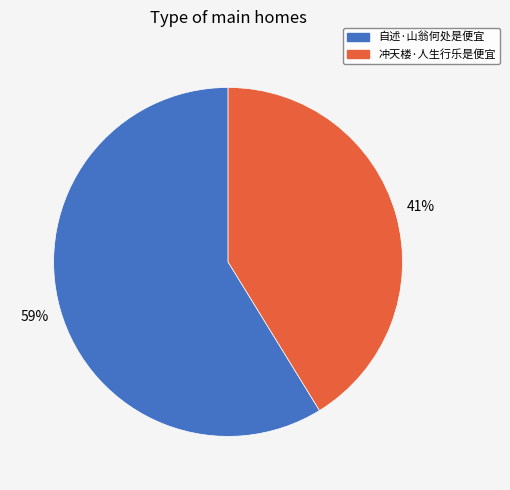

Do 自述·山翁何处是便宜 and 冲天楼·人生行乐是便宜 together represent more than half of the pie?

Yes